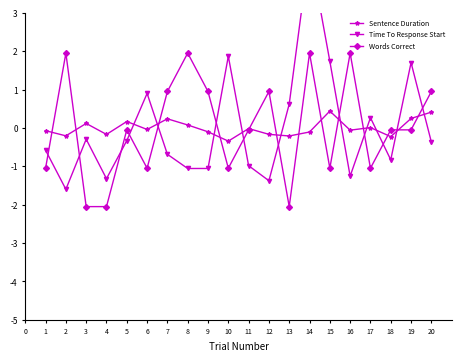

Where is the first local maximum for Words Correct?

2